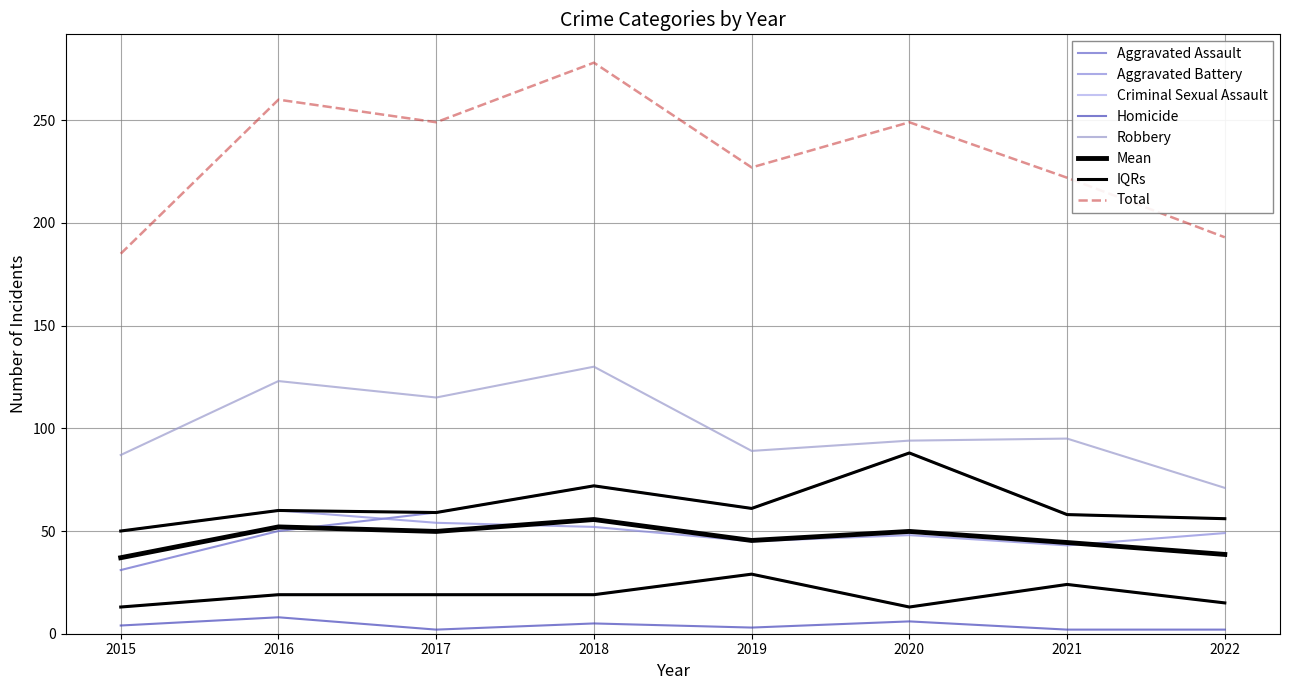

Between 2016 and 2020, which is larger?

2020